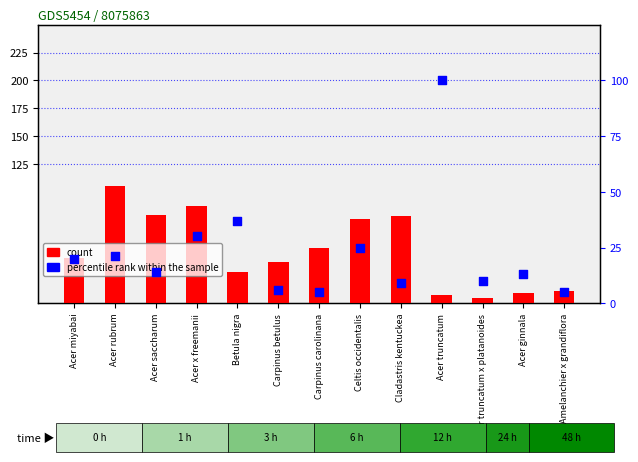

Which series has the largest Y range (max minus min)?

count